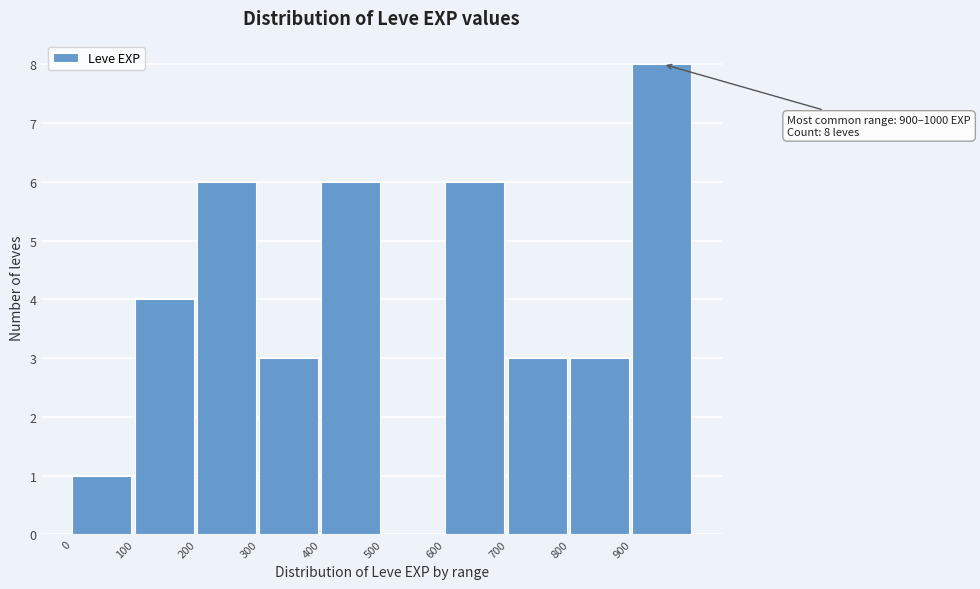

Which range on the x-axis has the tallest bar?

900 to 1000